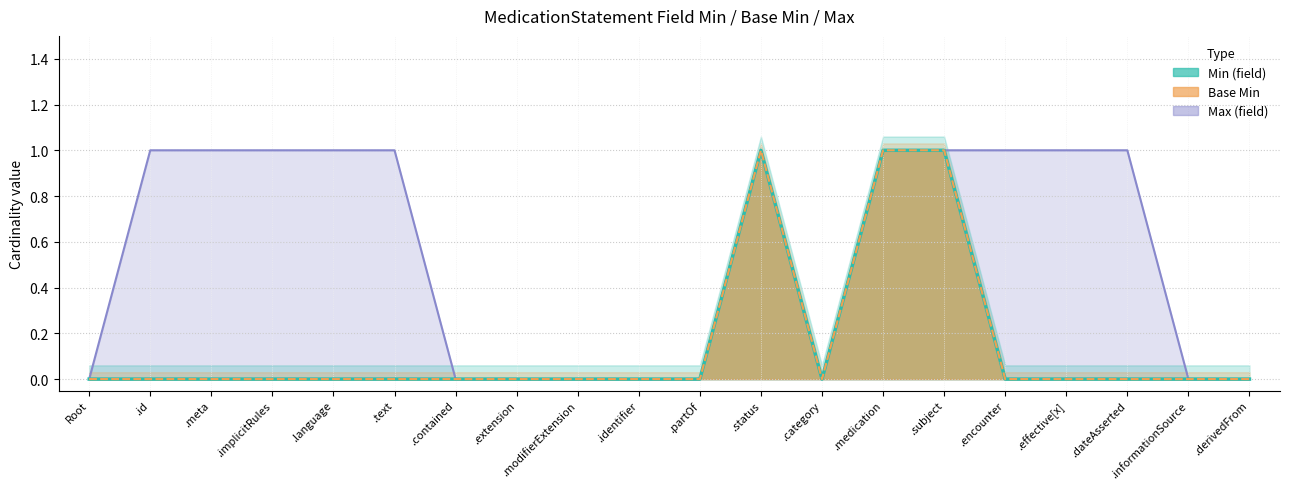

True or false: Min (field) has a value of 1 at .partOf.

False